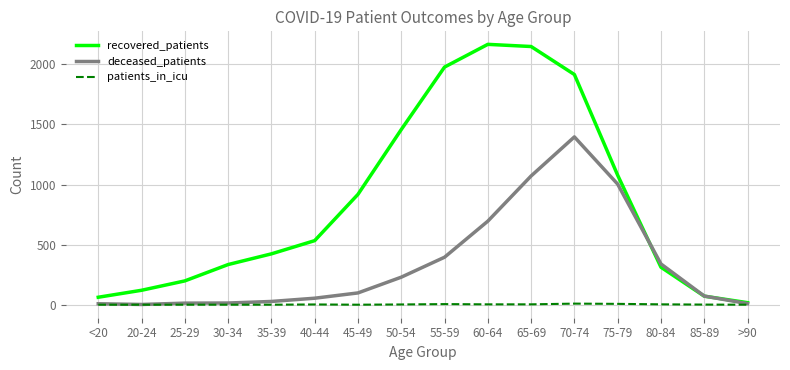

How many lines are shown in the chart?

3